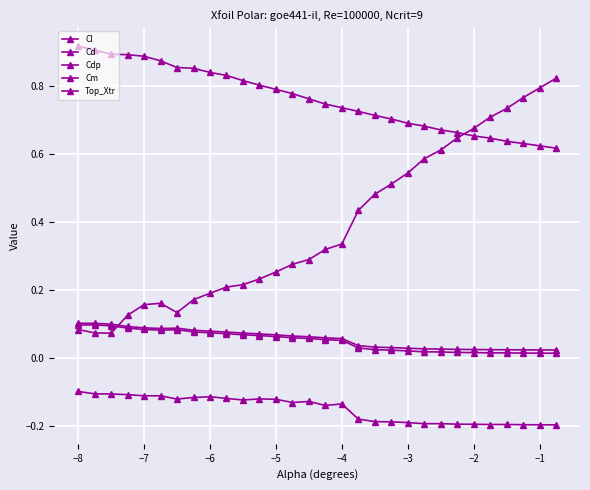

Is this an area chart (filled region under the line)?

No